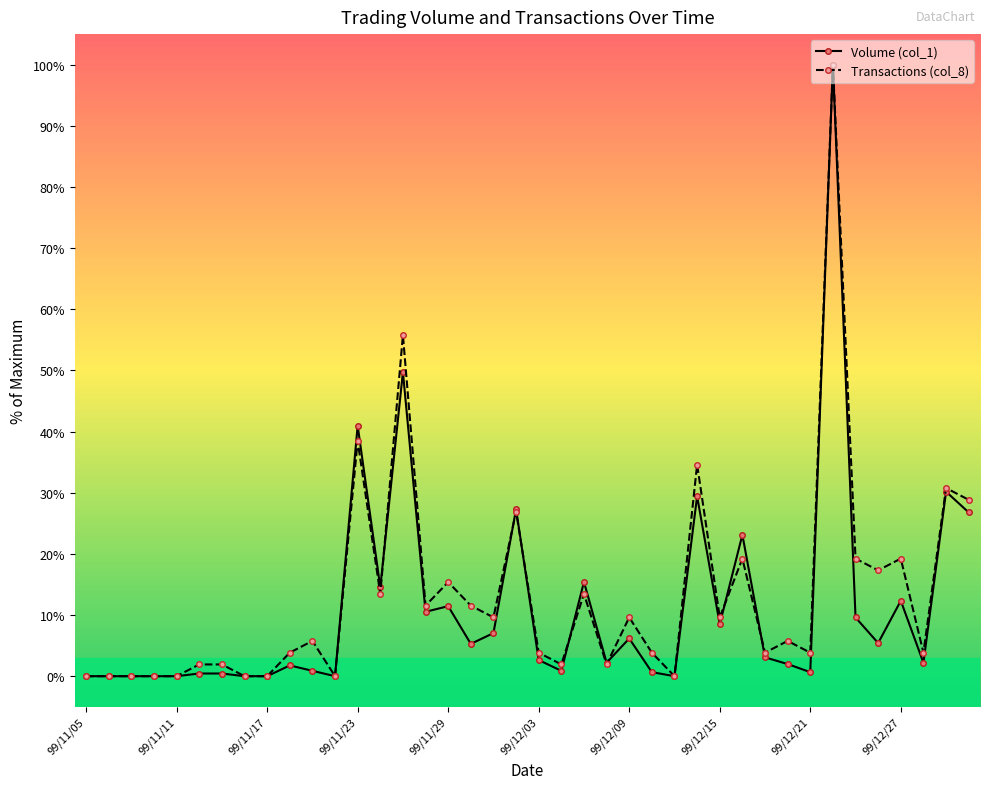

How many lines are shown in the chart?

2